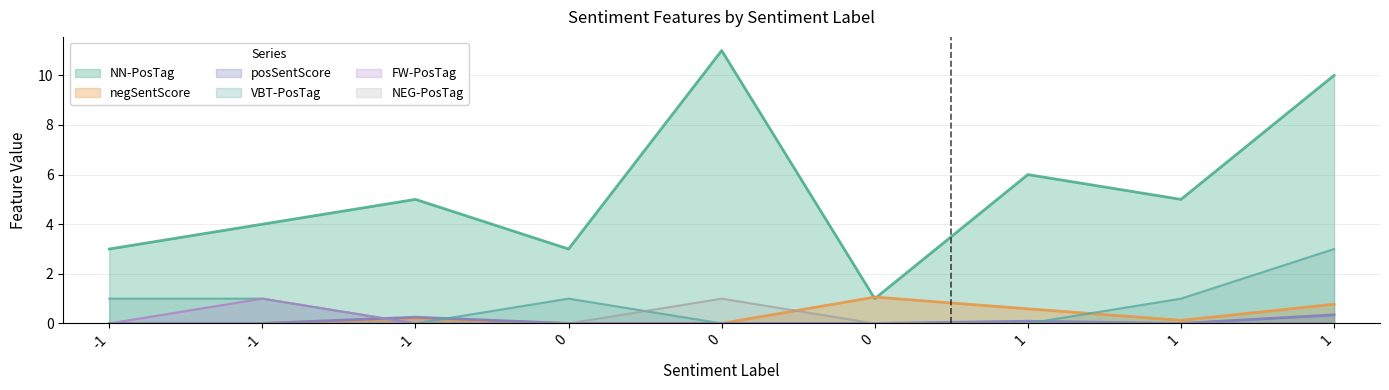

At which label does FW-PosTag reach its minimum?

-1